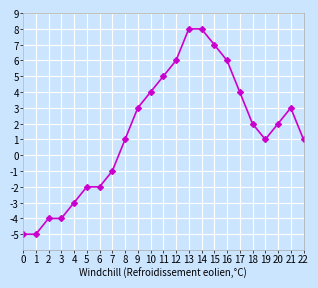

What is the value of the 10th point from the left?

3